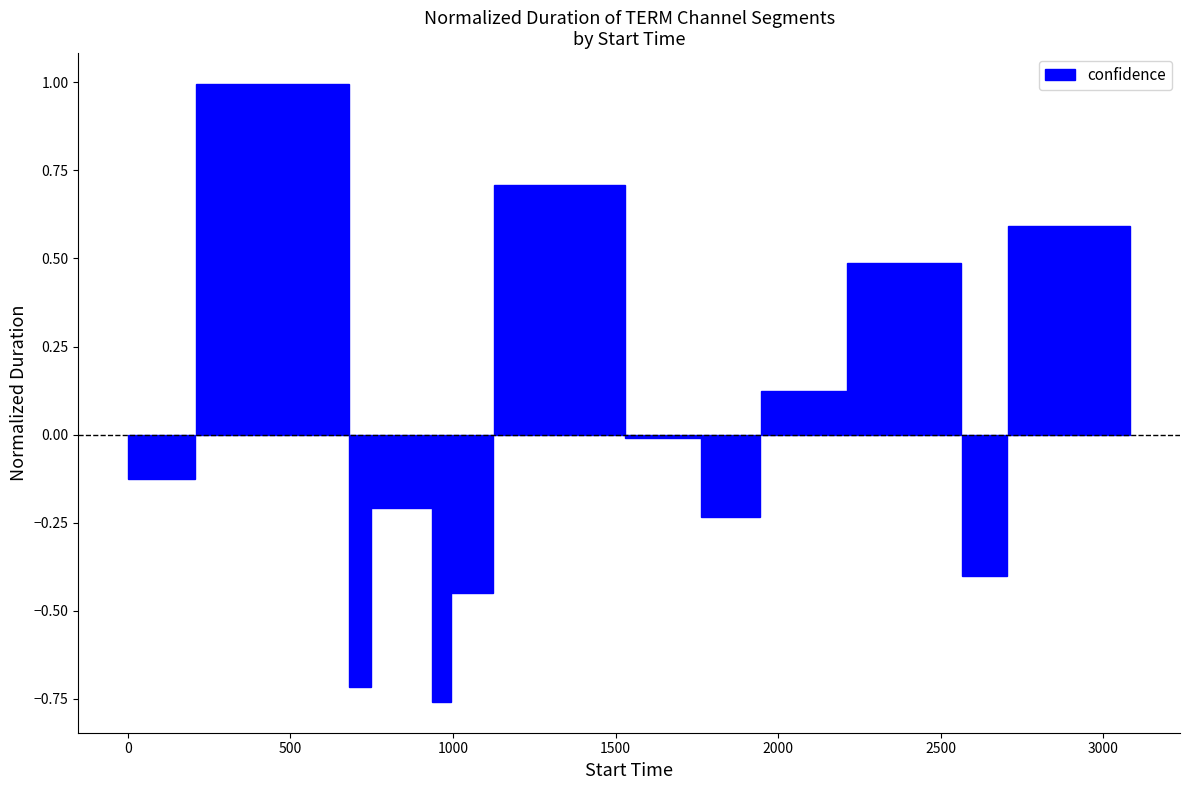

What is the difference between the second highest and second lowest values?

1.4